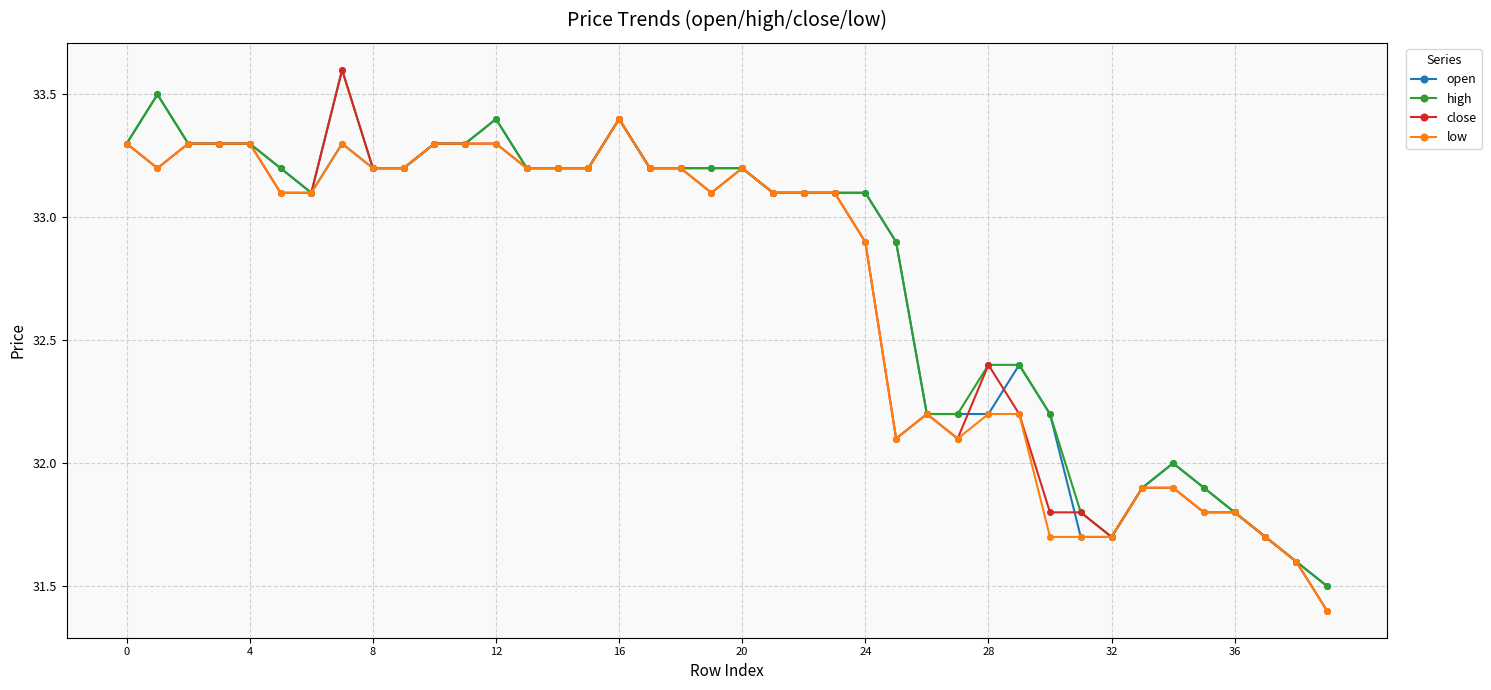

True or false: high has more than 0 interior local peaks.

True